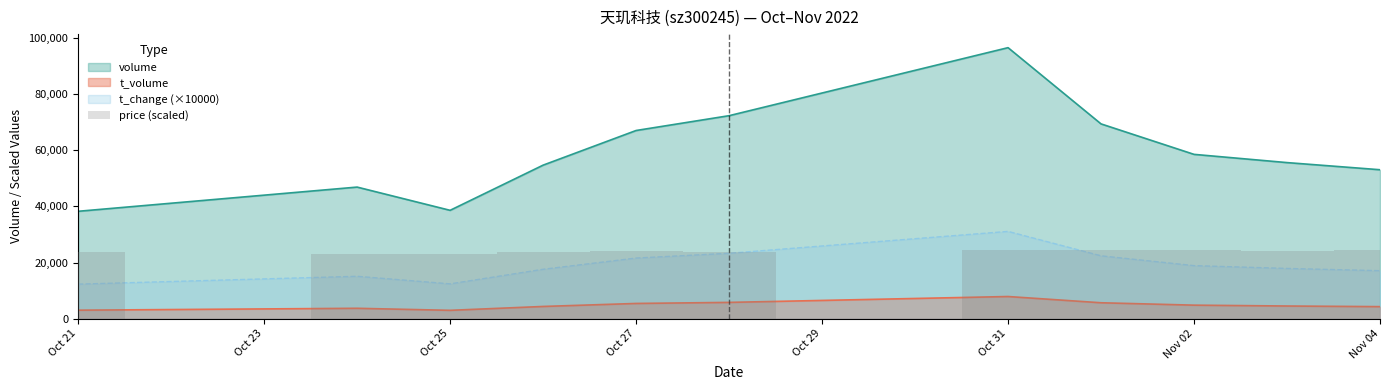

What is the sum of all t_change values?

209700.0